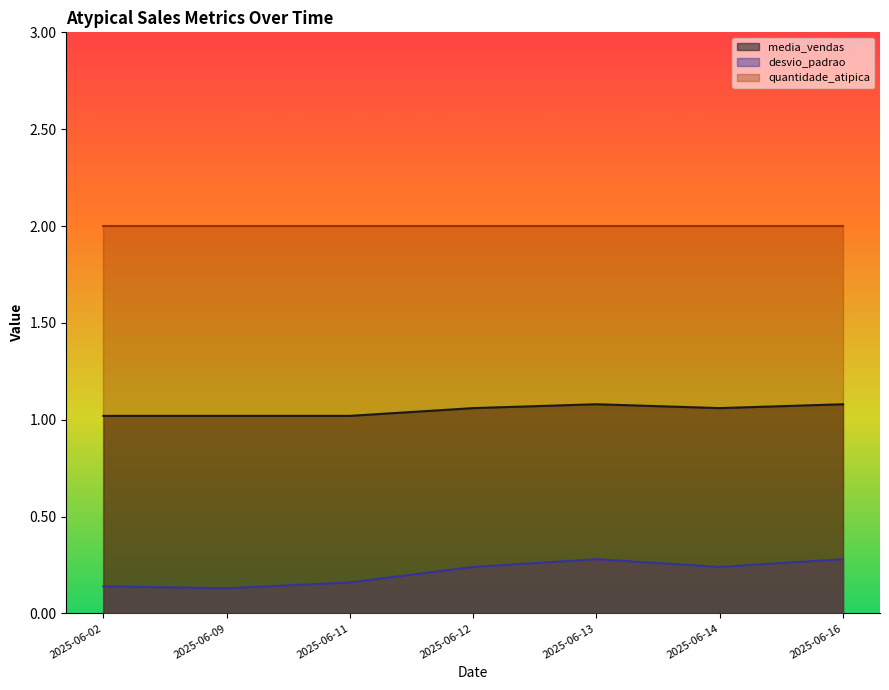

Which series has the widest spread of values?

desvio_padrao